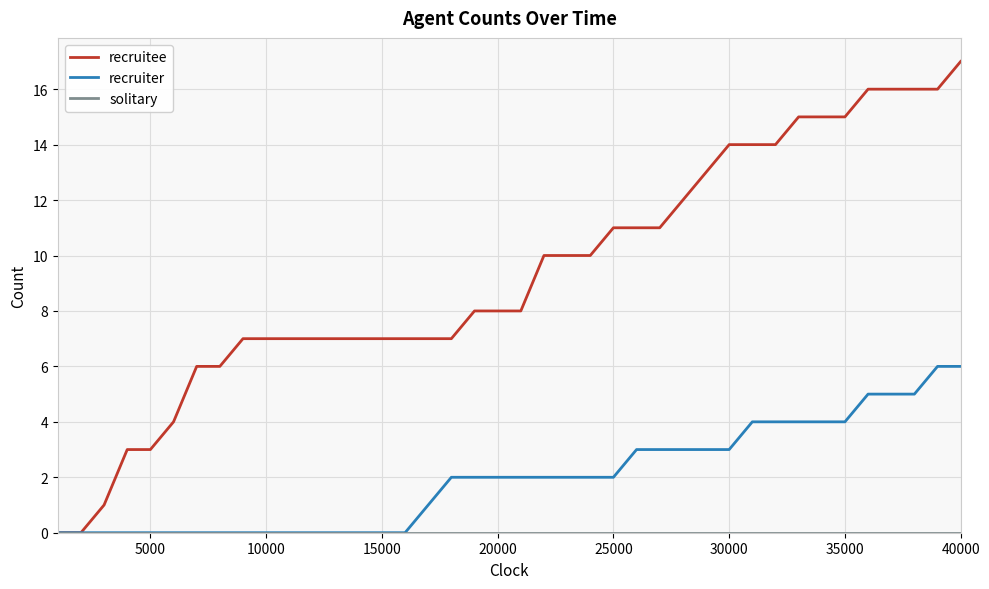

Does the chart have visible grid lines?

Yes